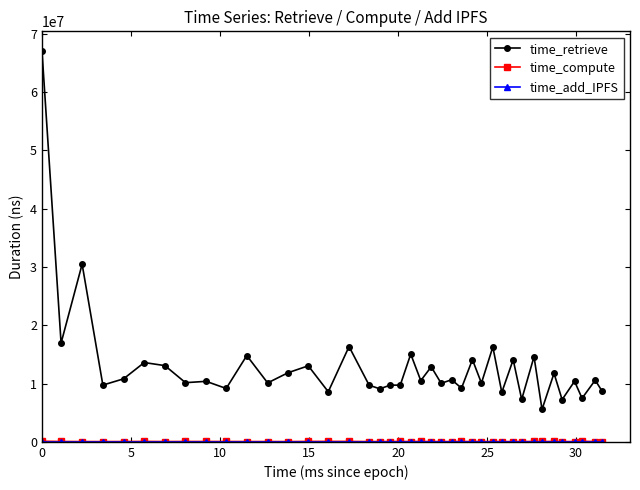

What is the sum of all time_retrieve values?

519076626